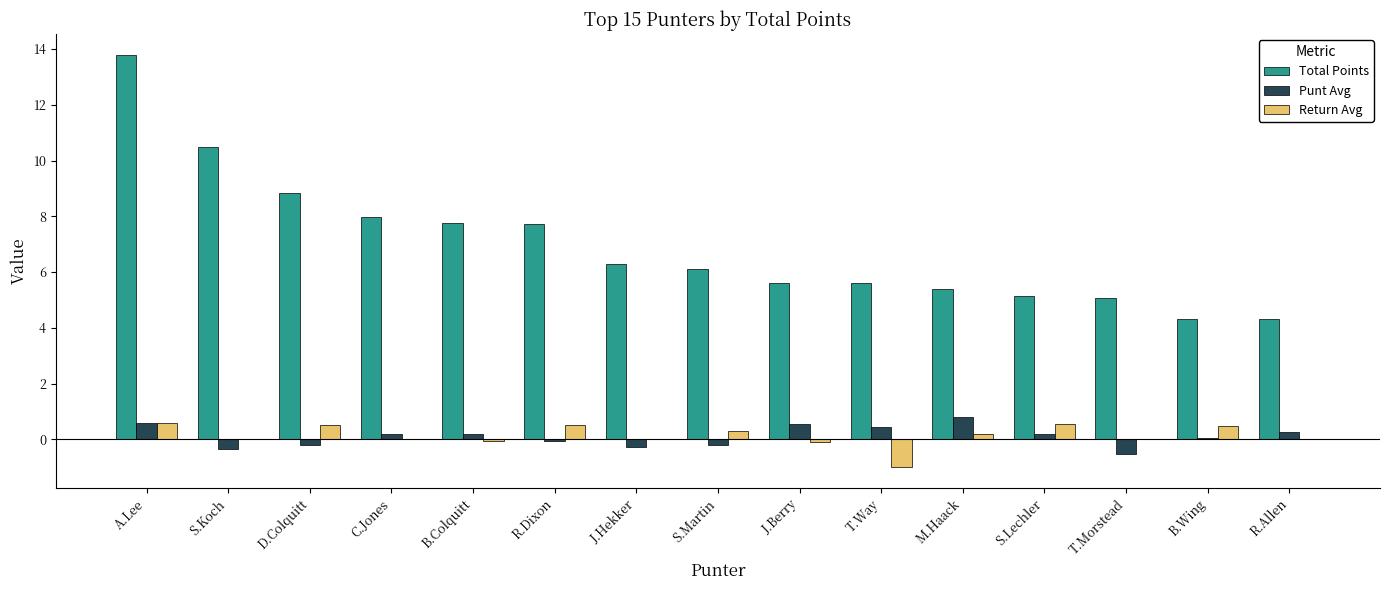

At which category is the sum across all series the highest?

A.Lee